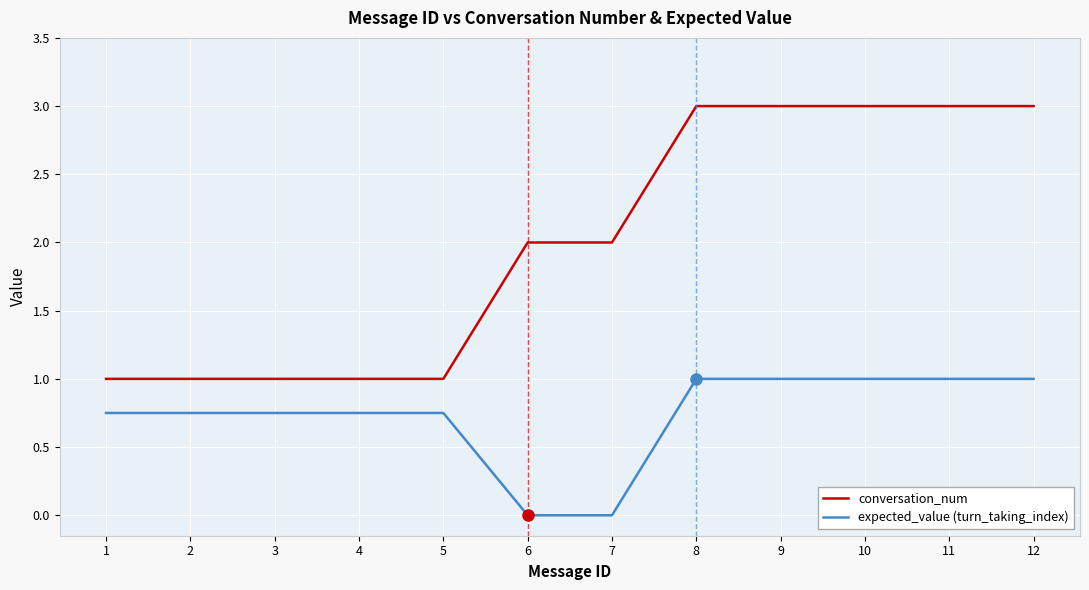

True or false: expected_value (turn_taking_index) and conversation_num cross at least once.

False